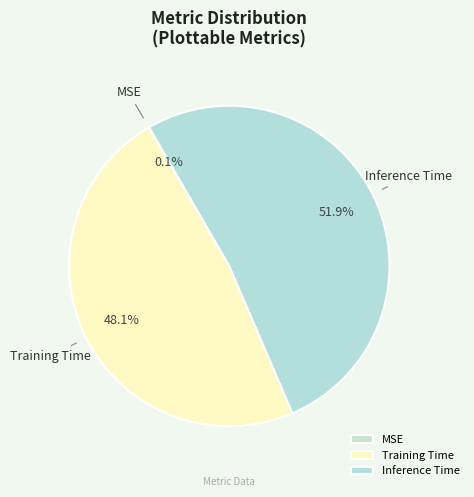

What is the majority slice?

Inference Time